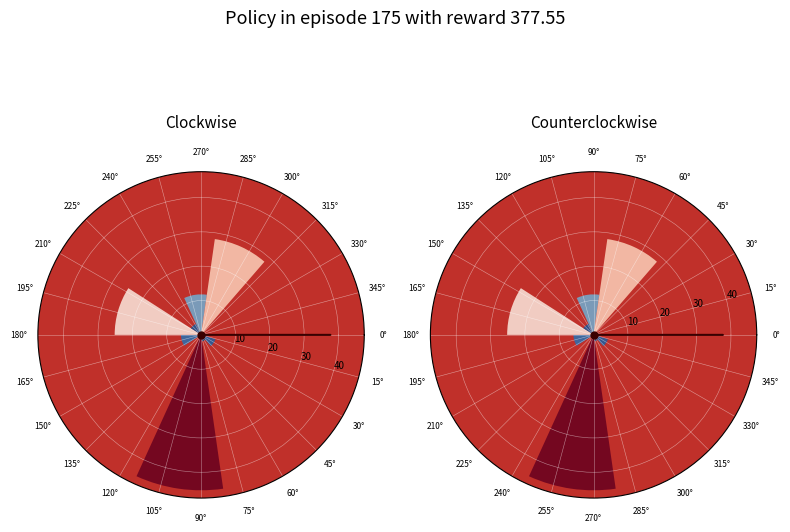

What portion of the pie excludes 90°?

80.4%